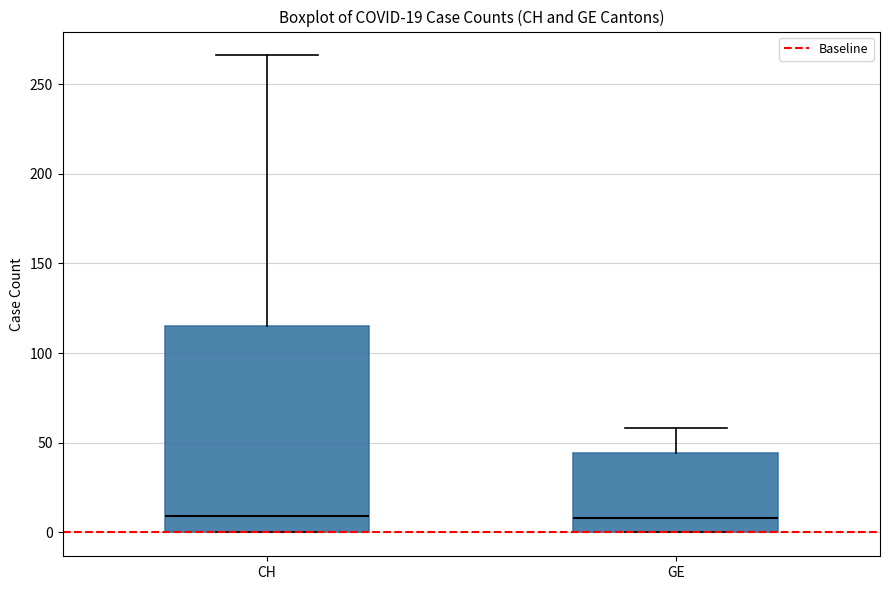

Which box is the tallest, from its lower edge to its upper edge?

CH